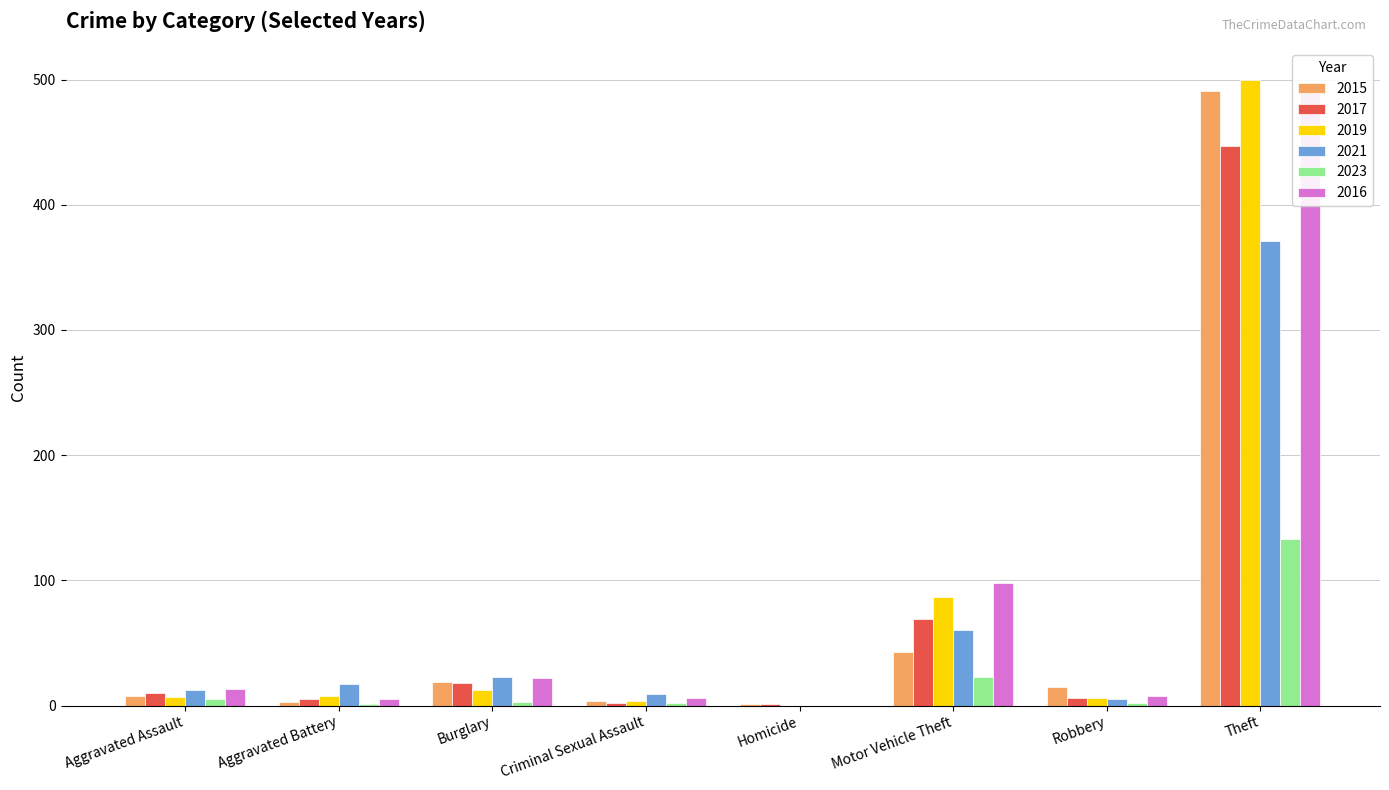

What is the difference between the 2015 values at Homicide and Theft?

490